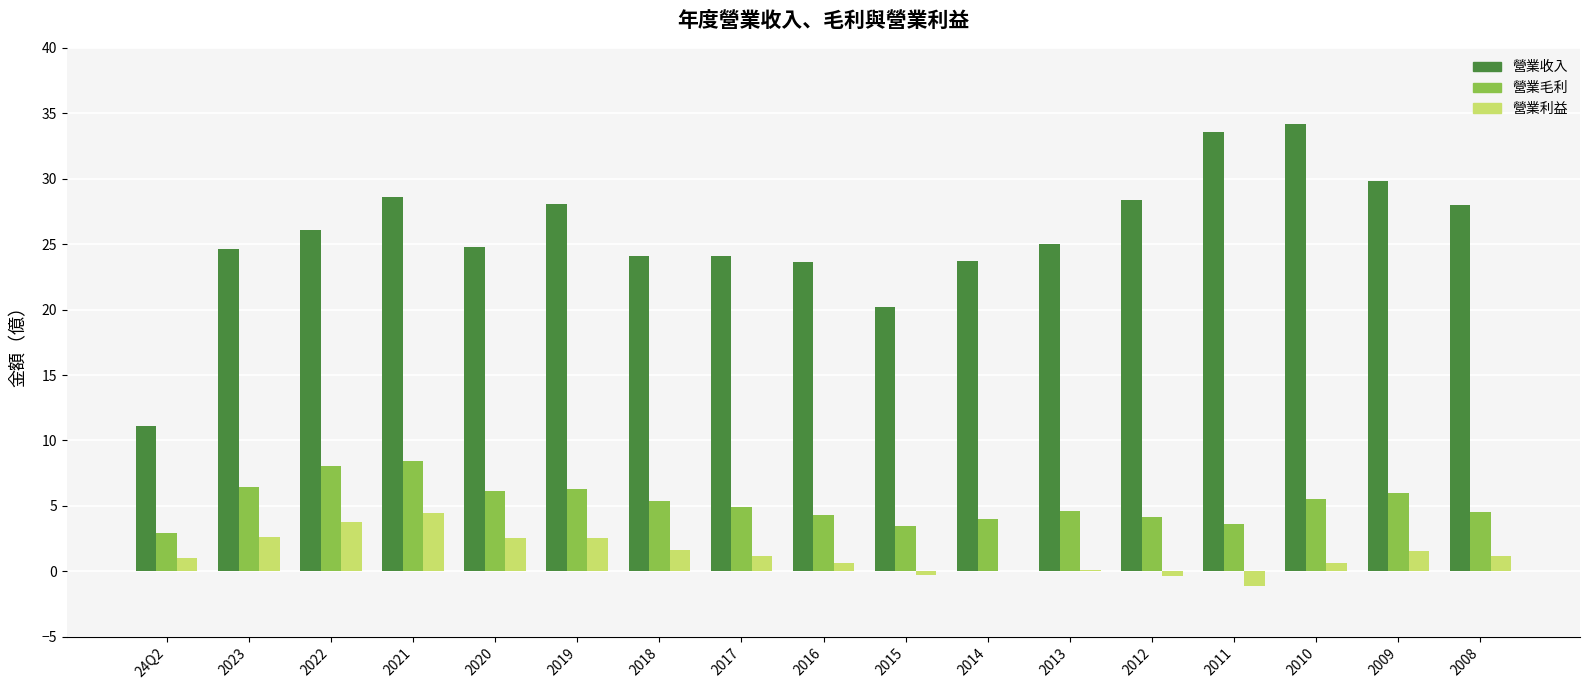

Does the chart contain stacked bars?

No